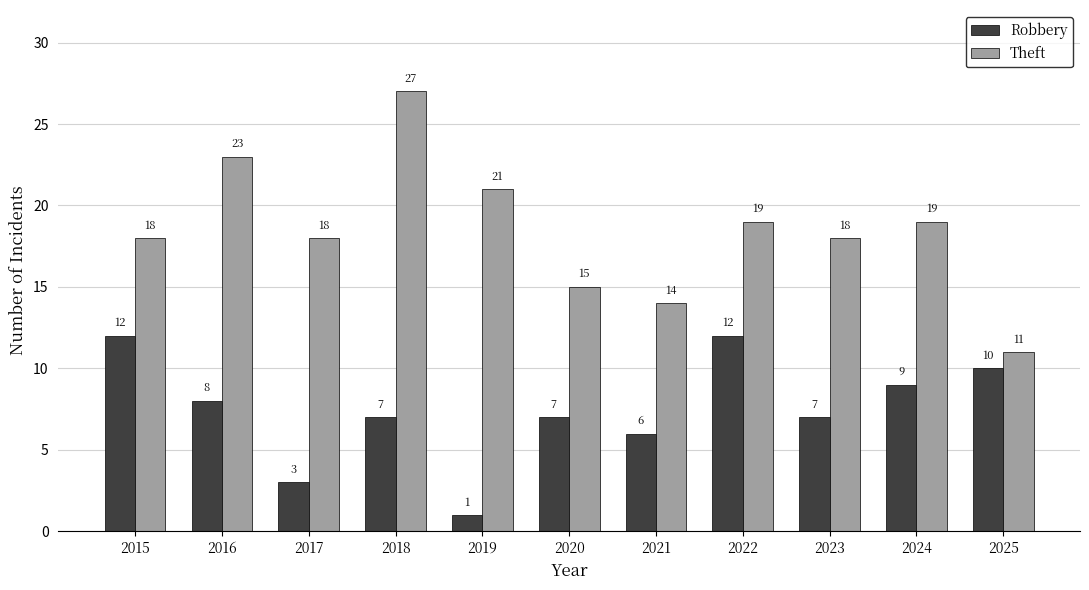

At 2019, list the series in order from largest to smallest.

Theft, Robbery